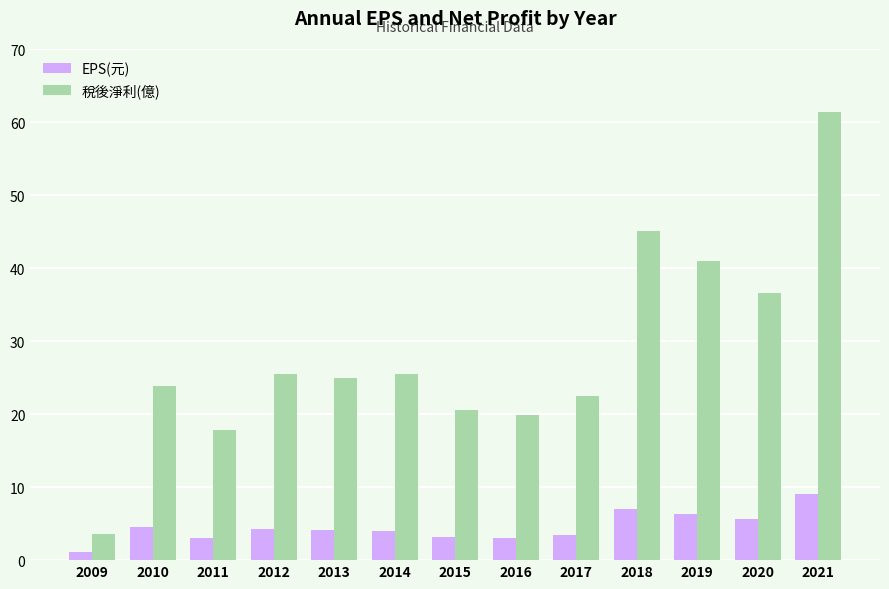

What is the maximum value shown in the chart?

61.4